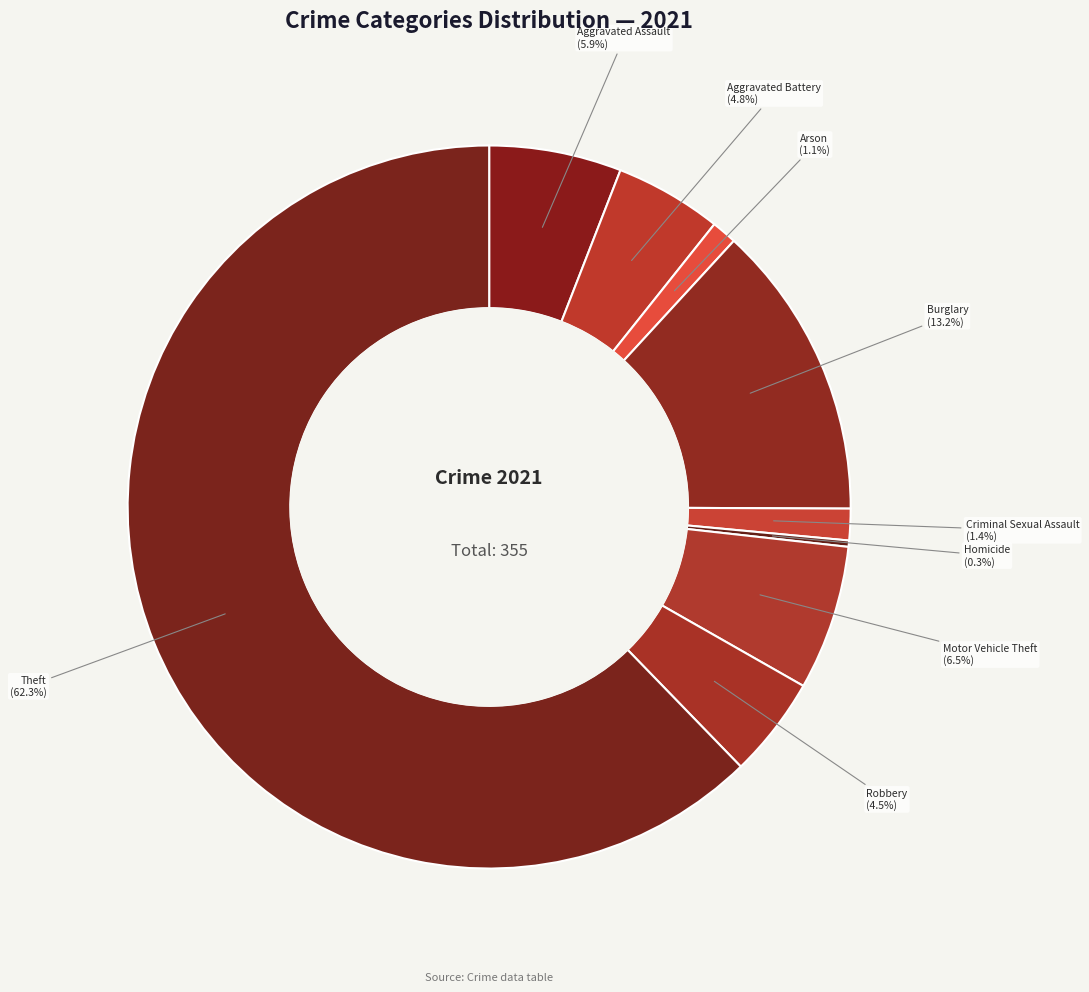

Does Theft account for over 50% of the chart?

Yes